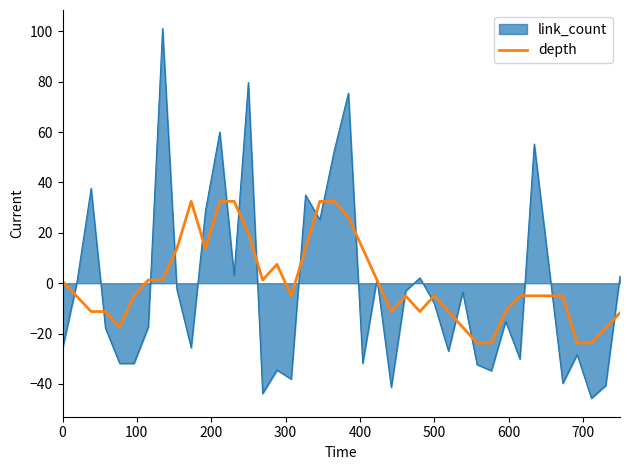

Rank the series by their maximum value, from lowest to highest.

depth, link_count